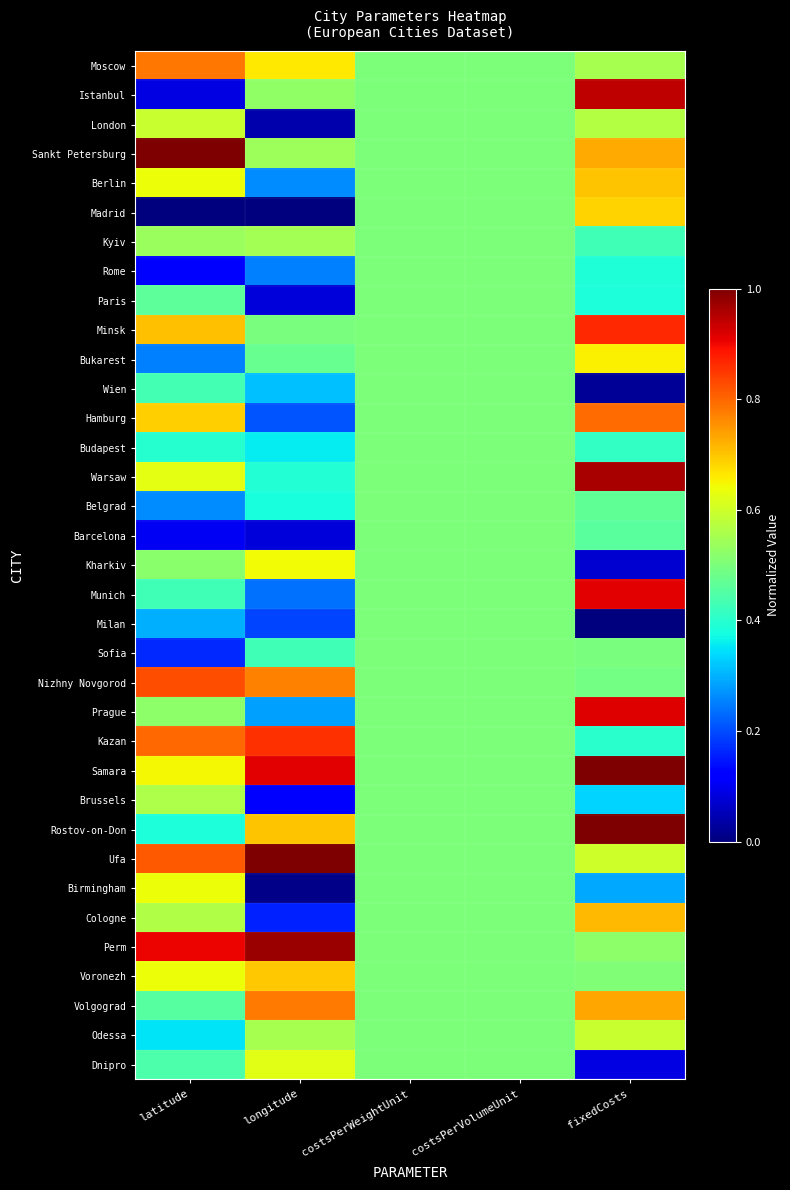

Between latitude and costsPerWeightUnit, which is larger?

latitude